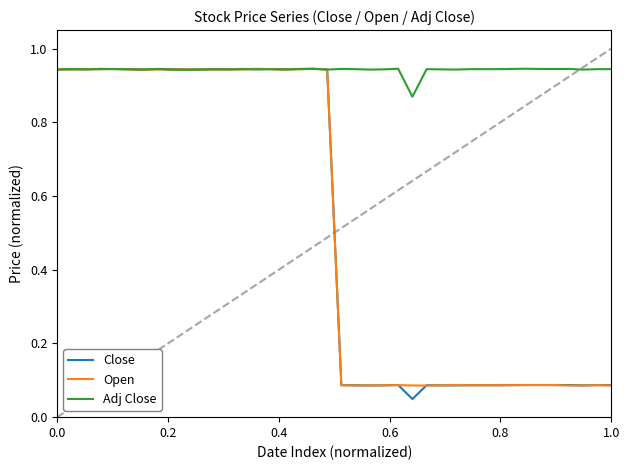

Which series has the largest total across all categories?

Adj Close